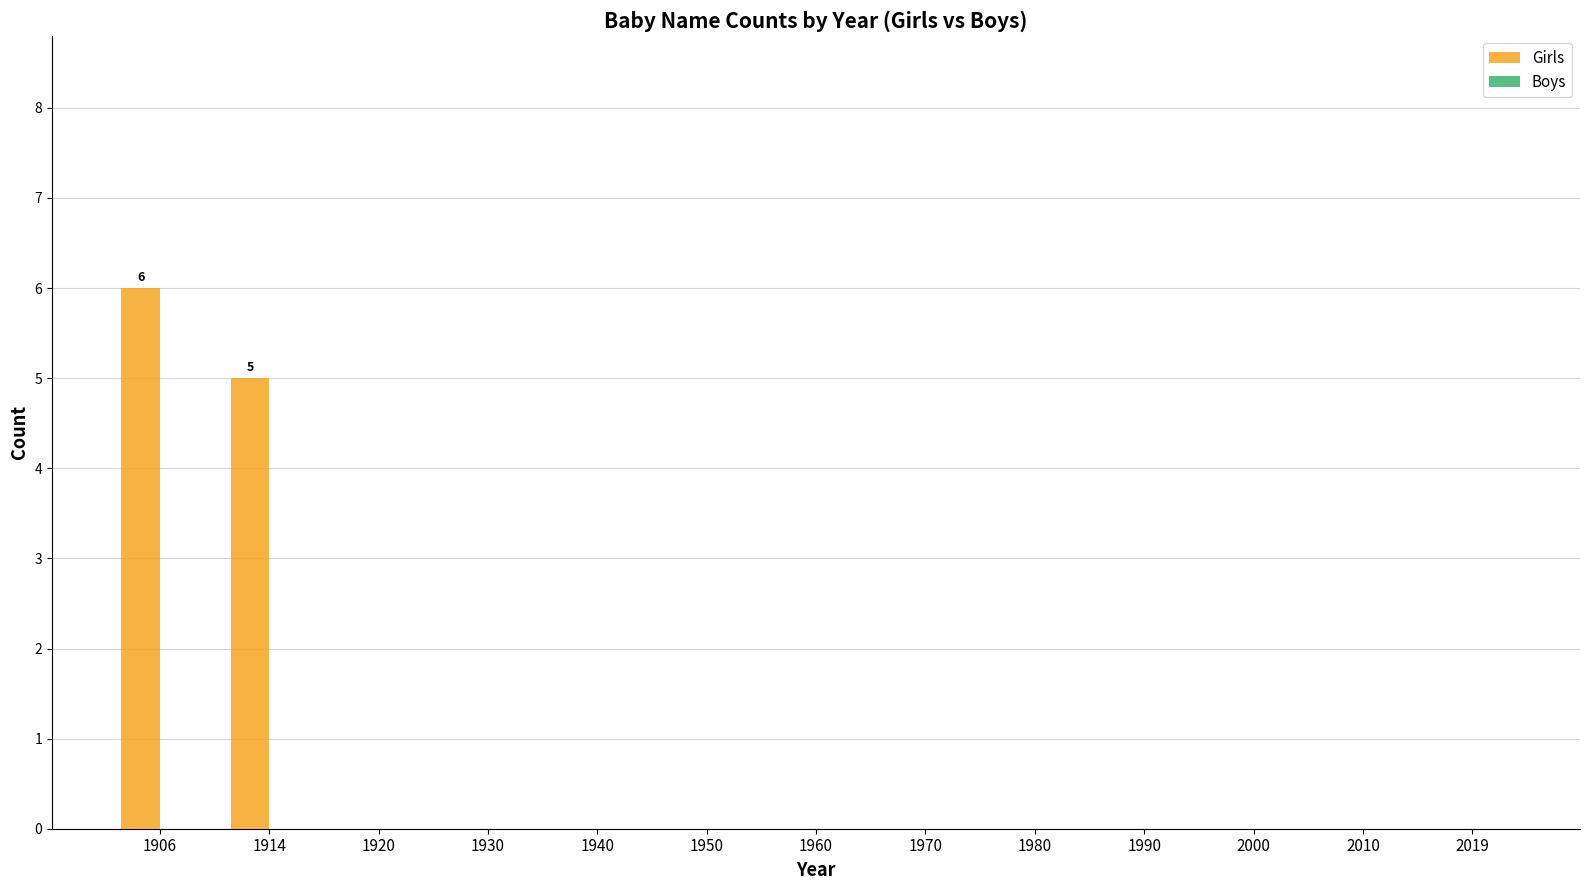

Reading left to right, list all the values displayed in this chart.

1906=6	1914=5	1920=0	1930=0	1940=0	1950=0	1960=0	1970=0	1980=0	1990=0	2000=0	2010=0	2019=0